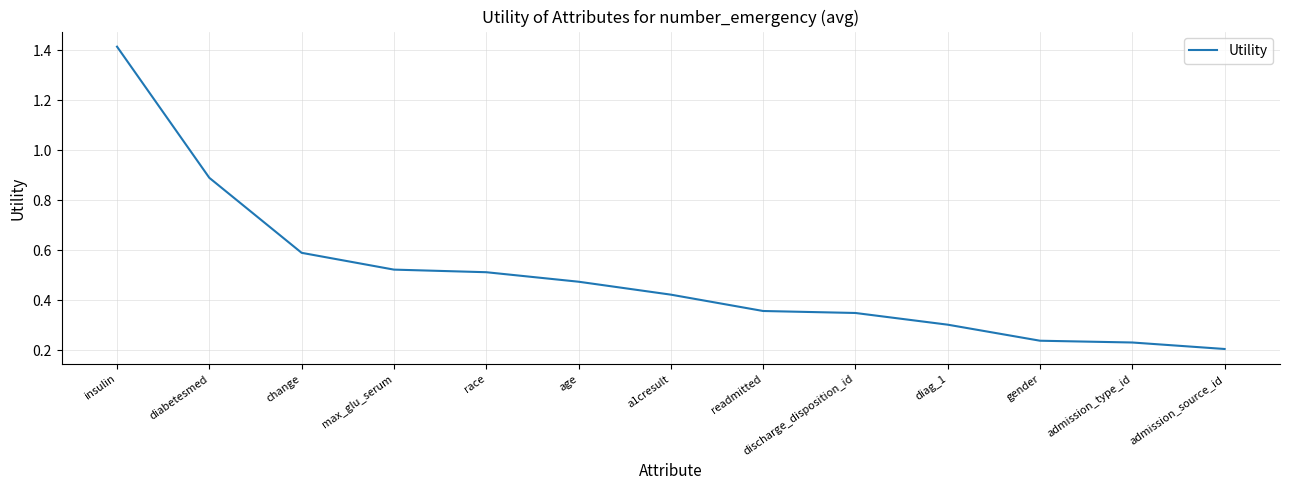

What is the difference between the second highest and second lowest values?

0.7